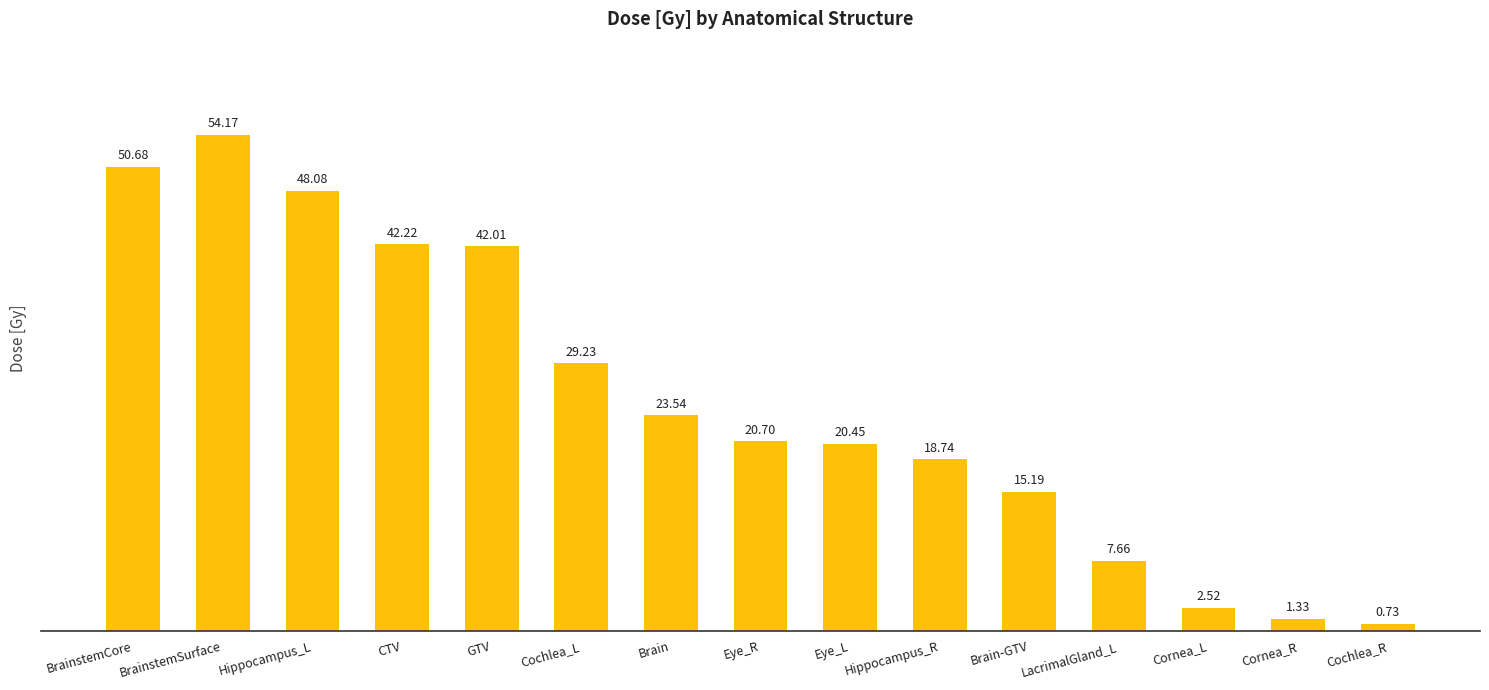

List the labels in order of value, smallest first.

Cochlea_R, Cornea_R, Cornea_L, LacrimalGland_L, Brain-GTV, Hippocampus_R, Eye_L, Eye_R, Brain, Cochlea_L, GTV, CTV, Hippocampus_L, BrainstemCore, BrainstemSurface